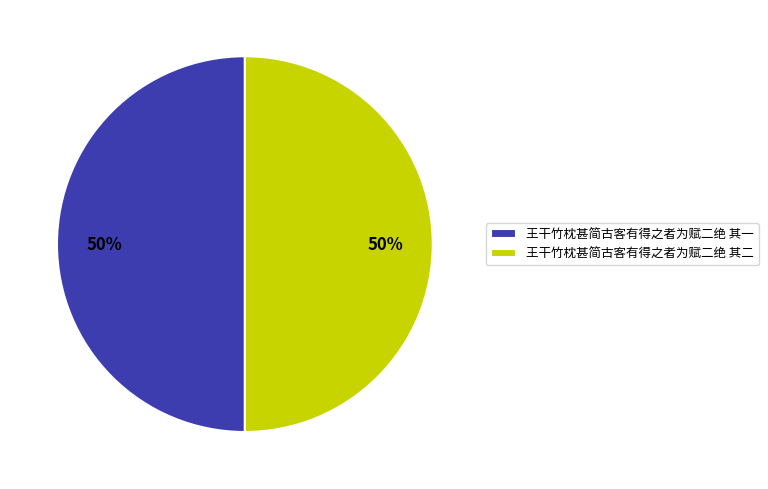

How many slices are in this pie chart?

2